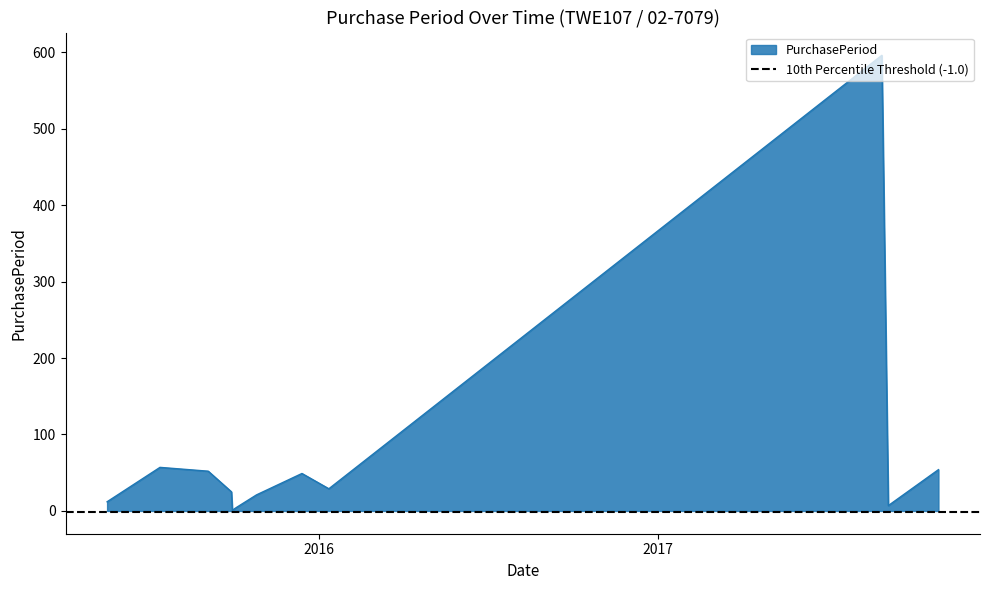

How many interior local peaks (higher than both neighbors) does the data have?

3